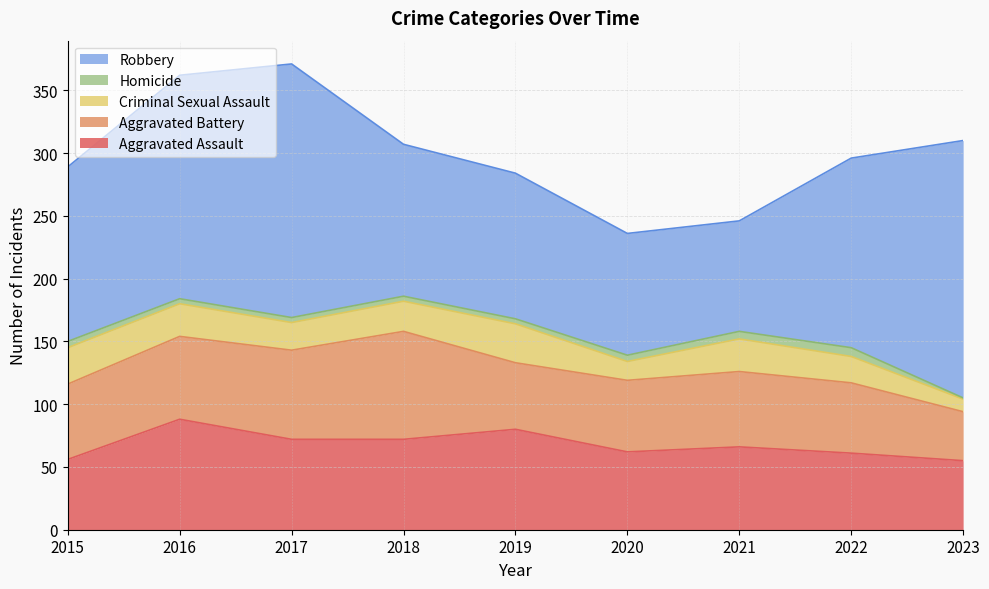

True or false: Aggravated Battery and Homicide cross at least once.

False